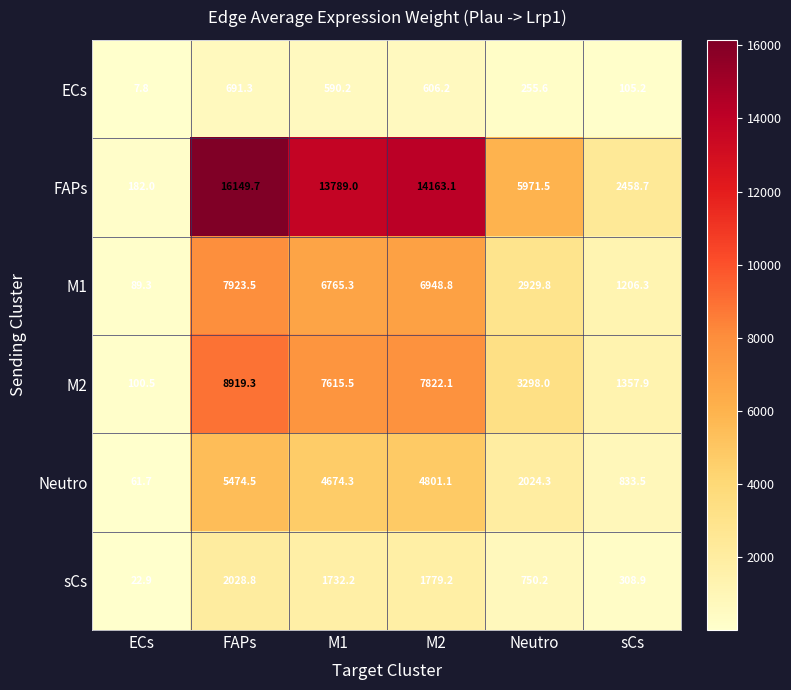

What is the difference between the ECs values at sCs and Neutro?

150.4